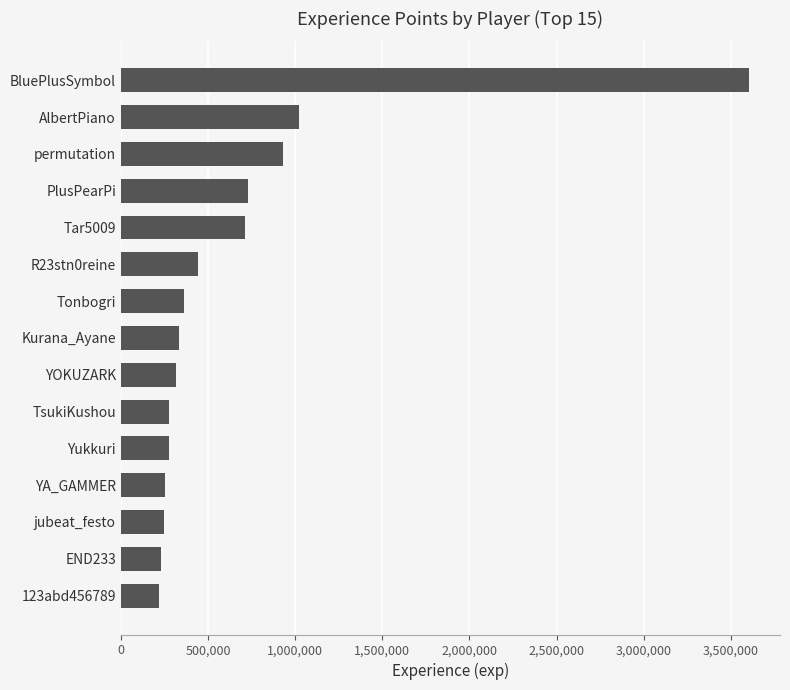

What is the maximum value shown in the chart?

3602065